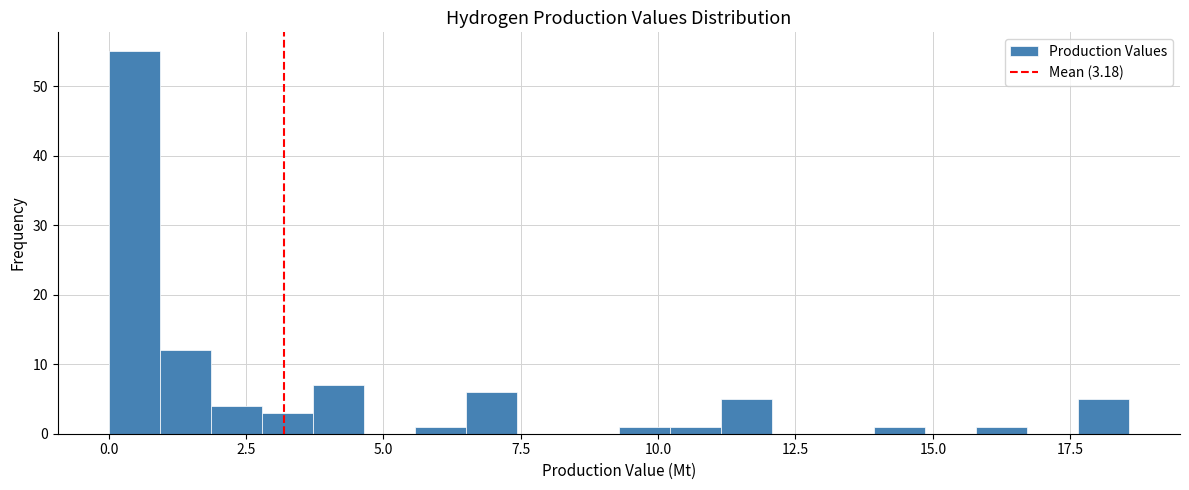

Read against the x-axis, roughly where is the centre of the tallest bar?

0.5